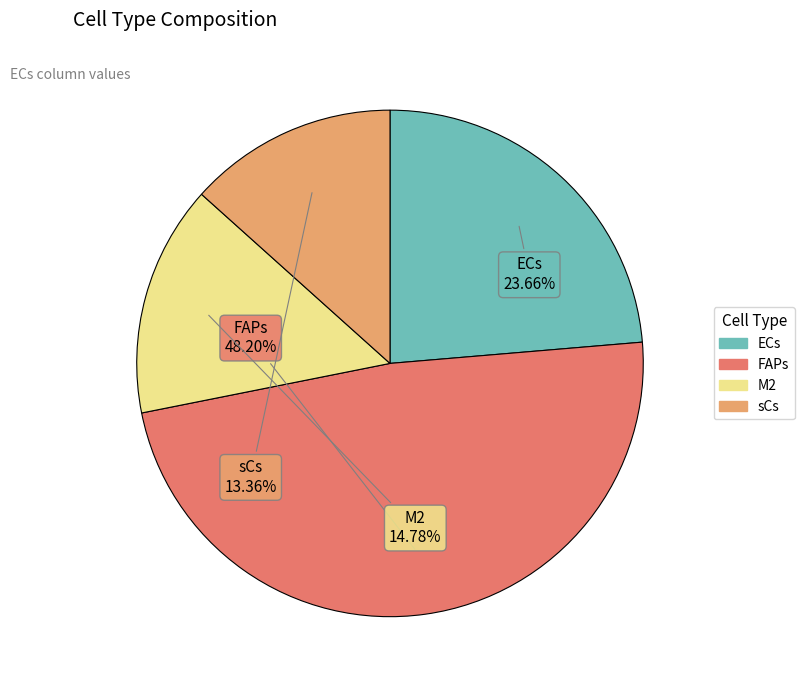

What is the ratio of the value at FAPs to the value at sCs?

3.6